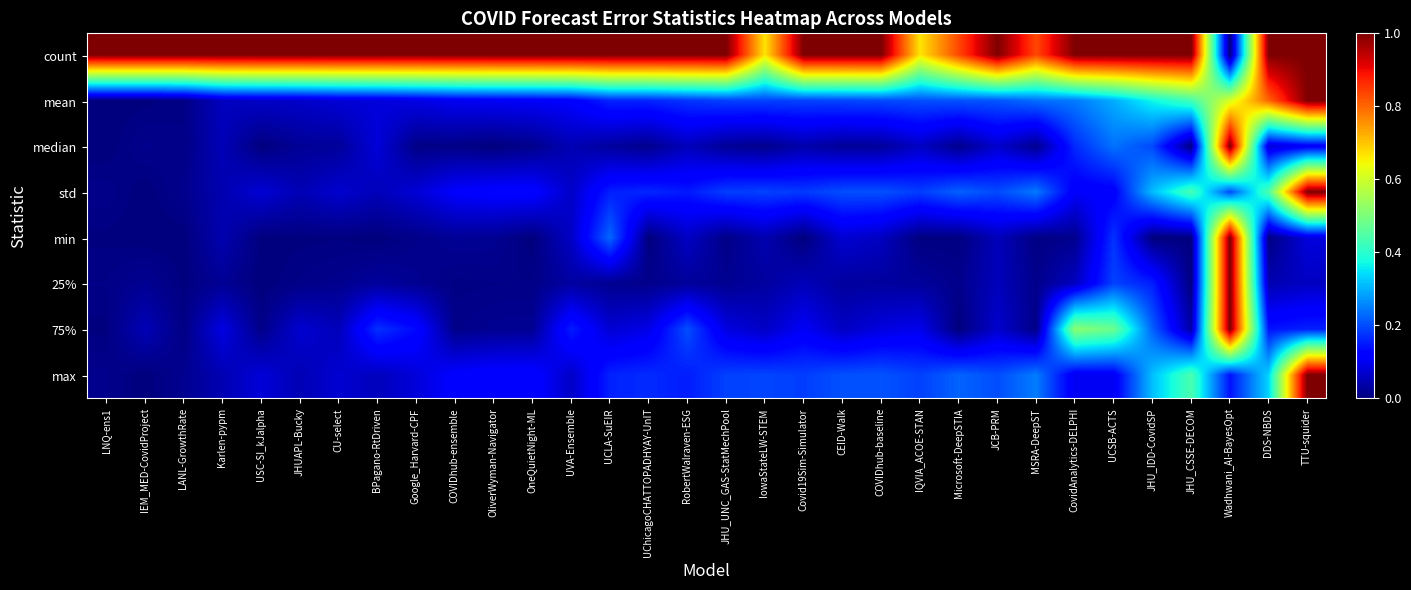

Count the number of categories in the chart.

32